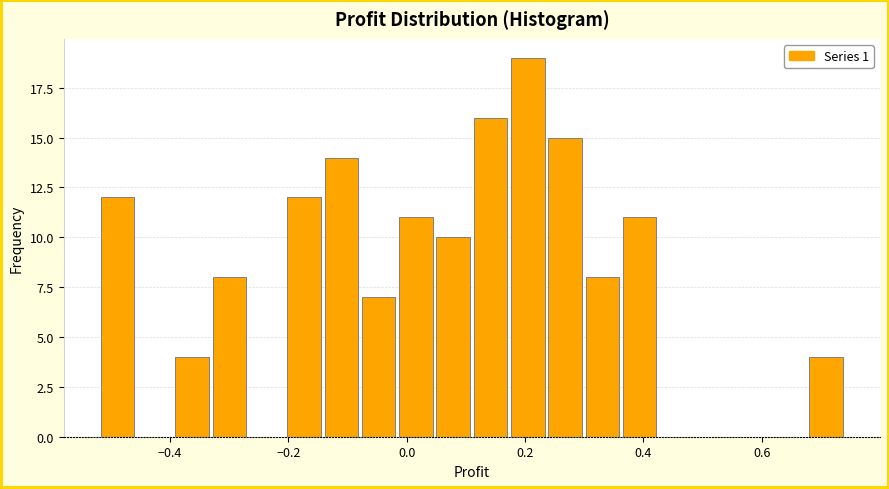

Around what value on the x-axis is the tallest bar? Give the approximate position of its centre, as read against the axis.

0.20